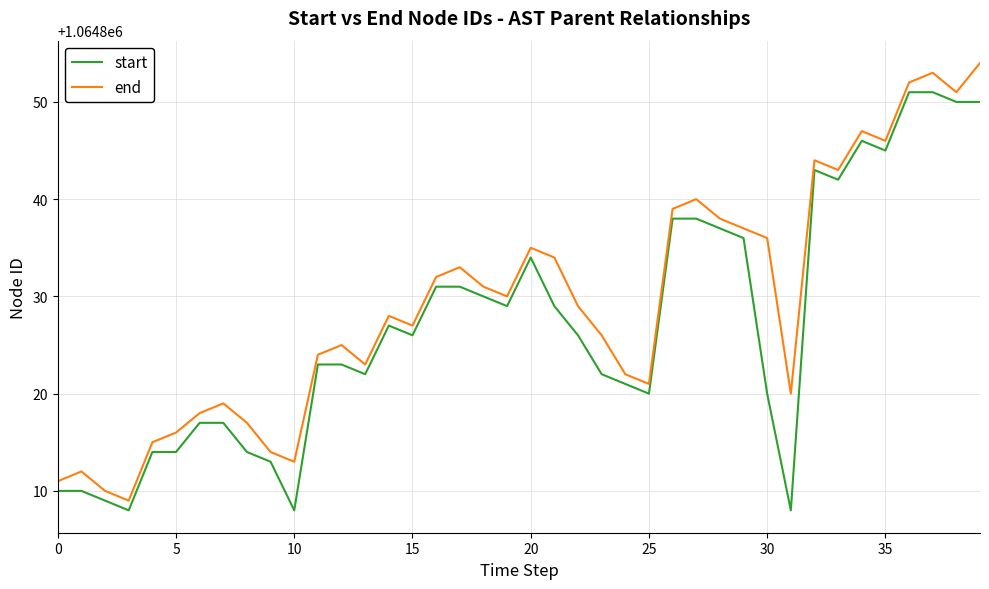

Which series has the widest spread of values?

end